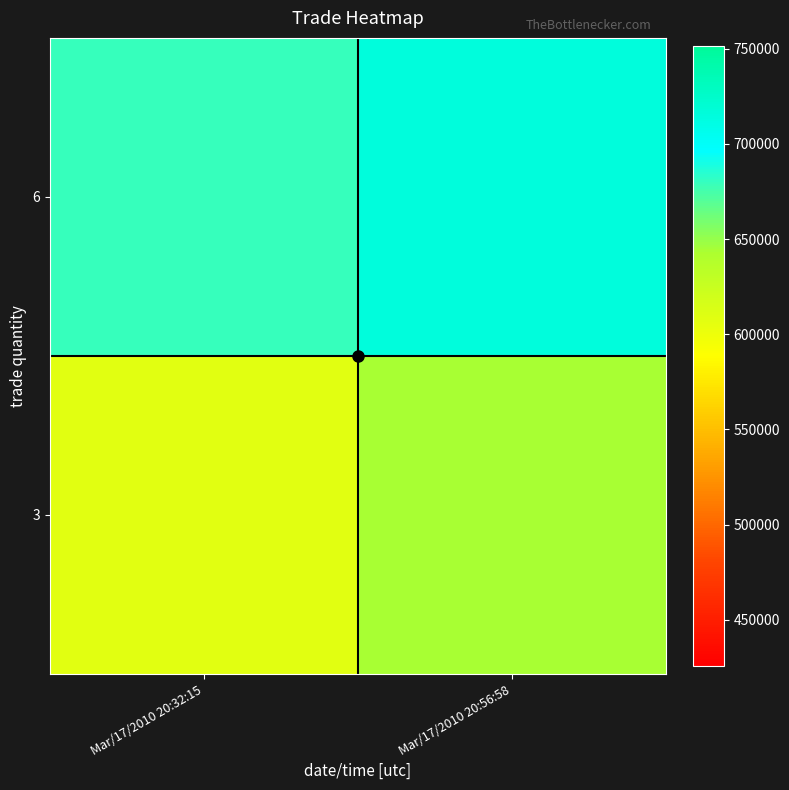

List the series in order of their overall mean, highest first.

6, 3